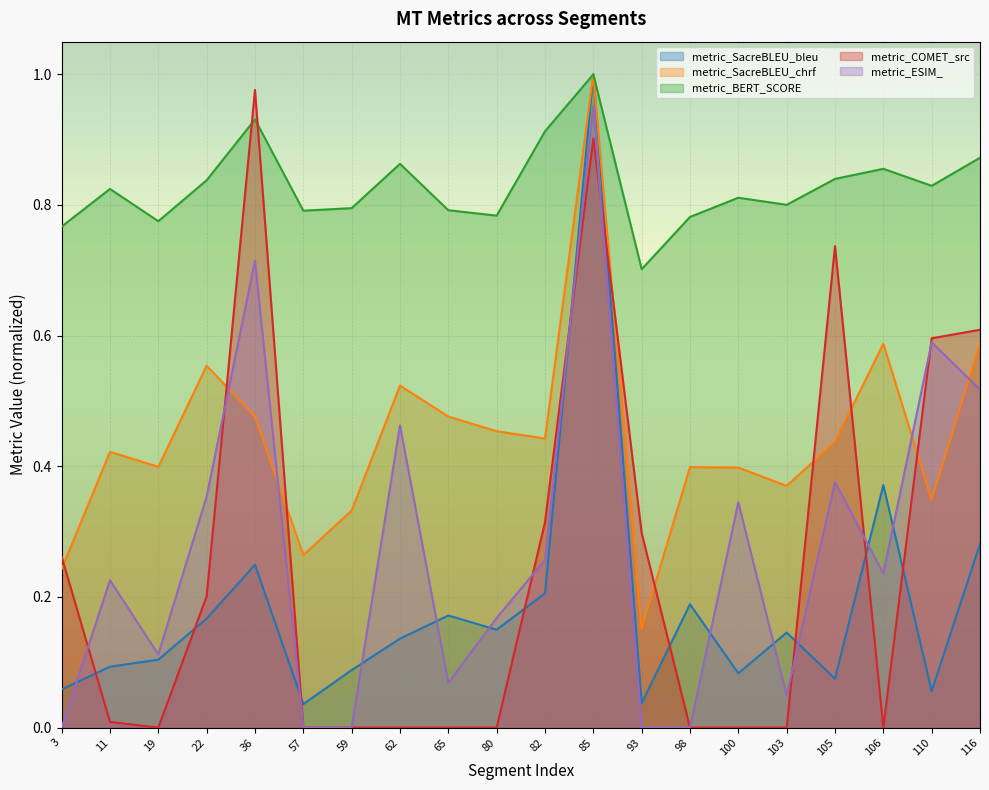

Count the number of categories in the chart.

20